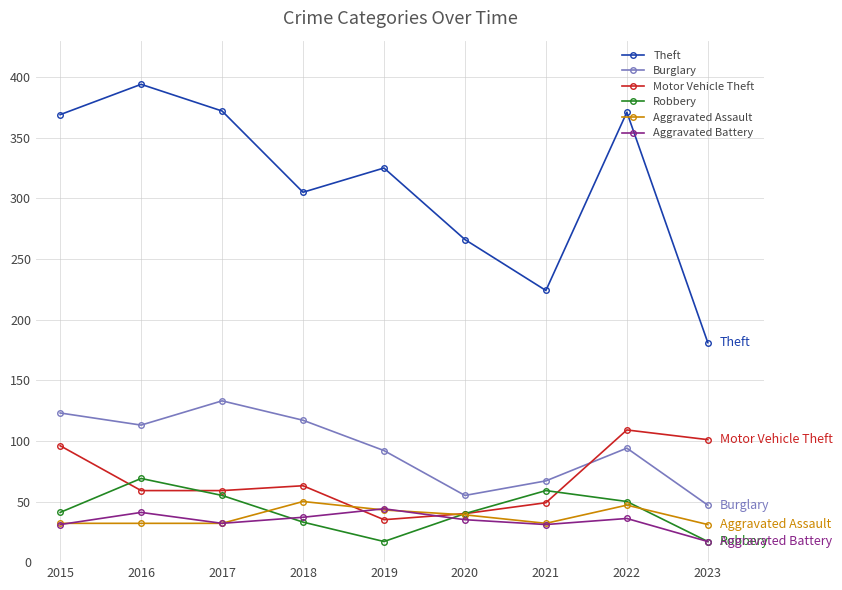

How many interior local valleys does the Theft series have?

2